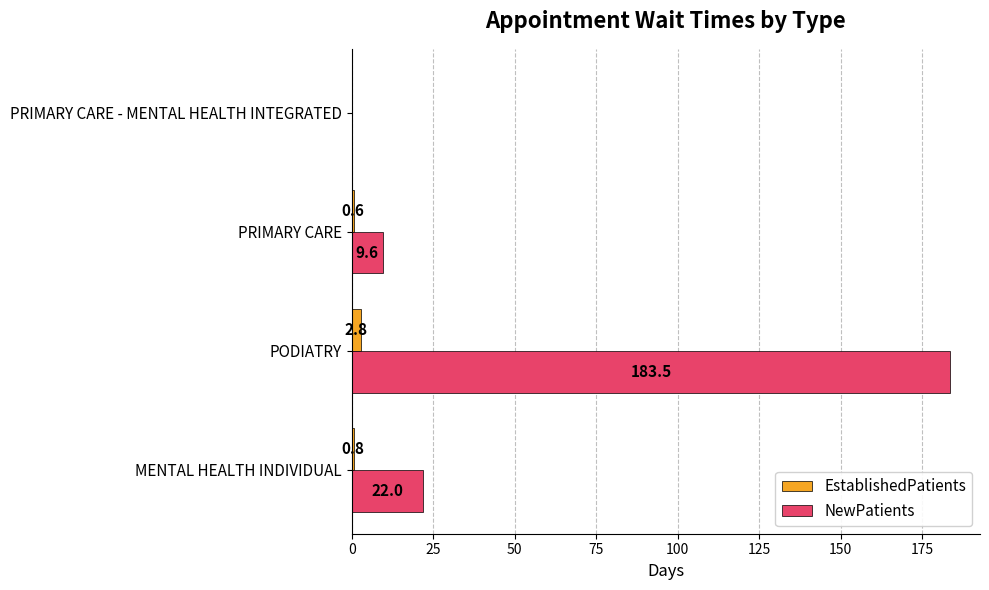

Which series changed the most between MENTAL HEALTH INDIVIDUAL and PRIMARY CARE - MENTAL HEALTH INTEGRATED?

NewPatients